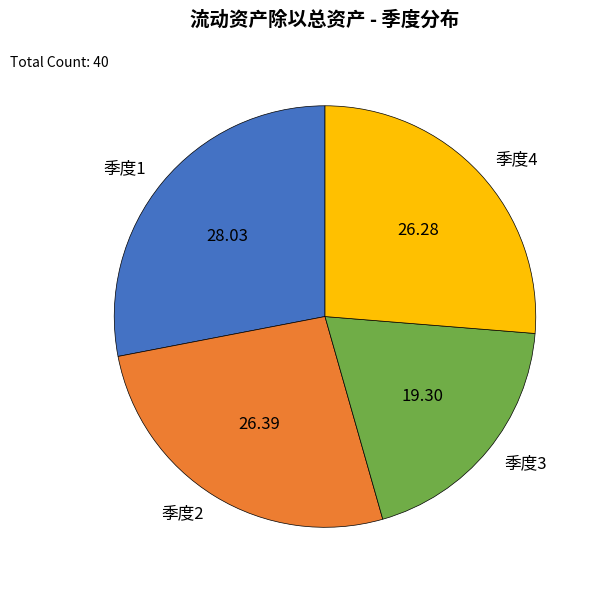

Does 季度1 represent more than half of the total?

No